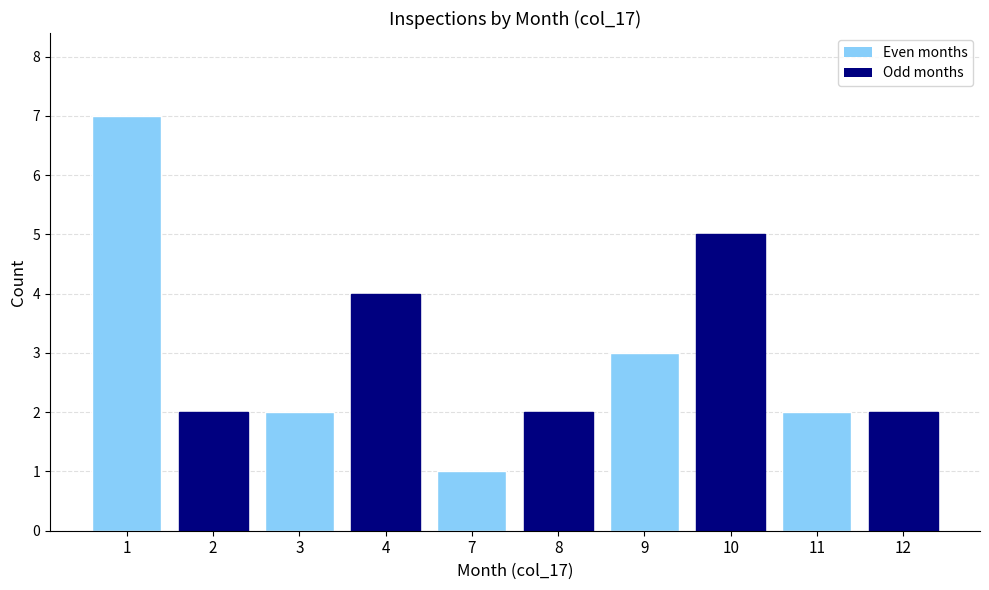

What is the value of the 1st bar from the left?

7